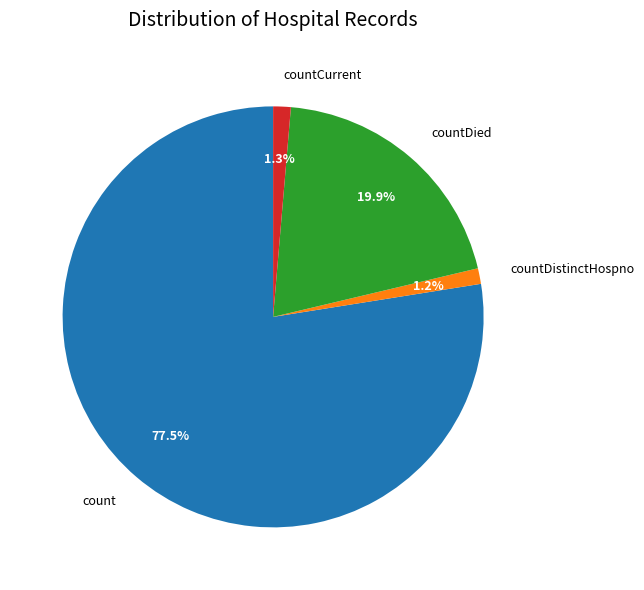

Which slice is the largest?

count